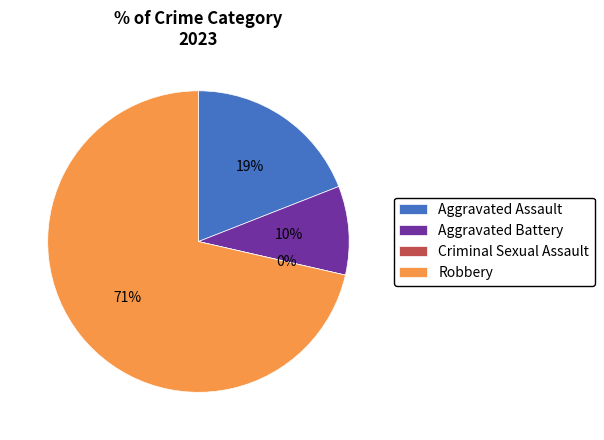

Combined, do Criminal Sexual Assault and Robbery account for over 50%?

Yes